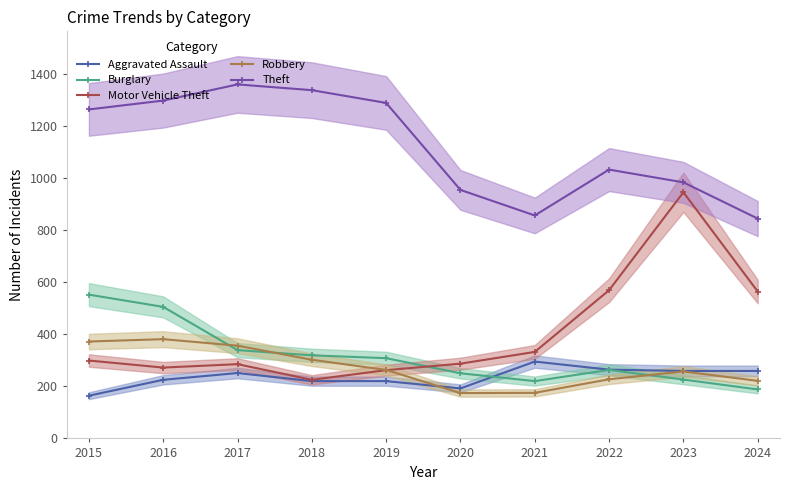

True or false: Robbery has a value of 302 at 2020.

False